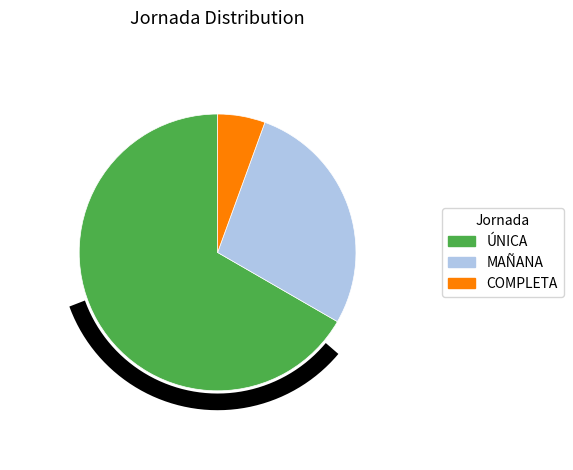

What is the largest slice in the pie chart?

ÚNICA